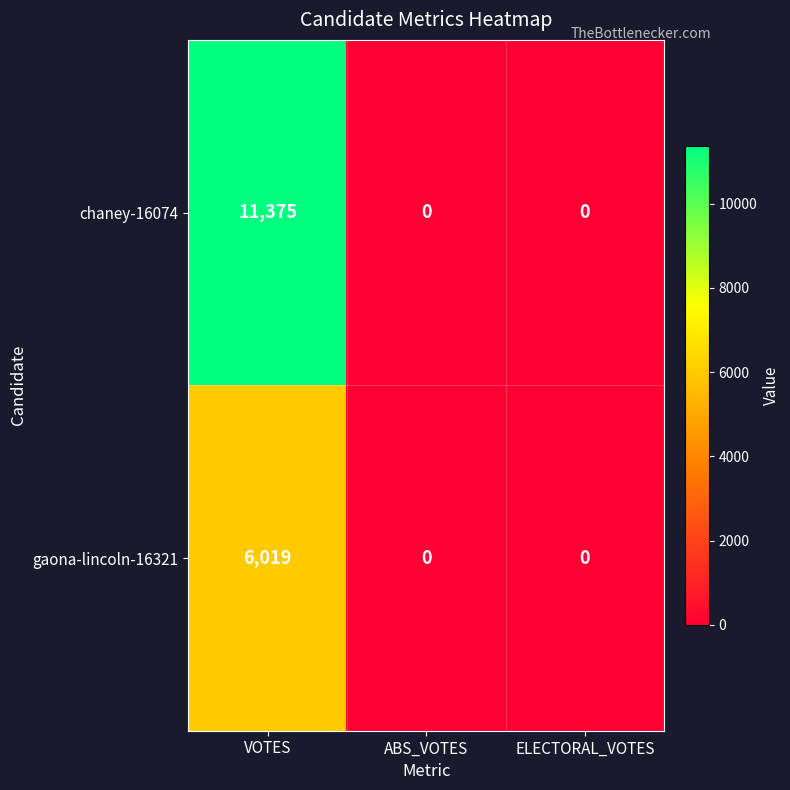

How many gaona-lincoln-16321 values are between 0 and 6019?

3